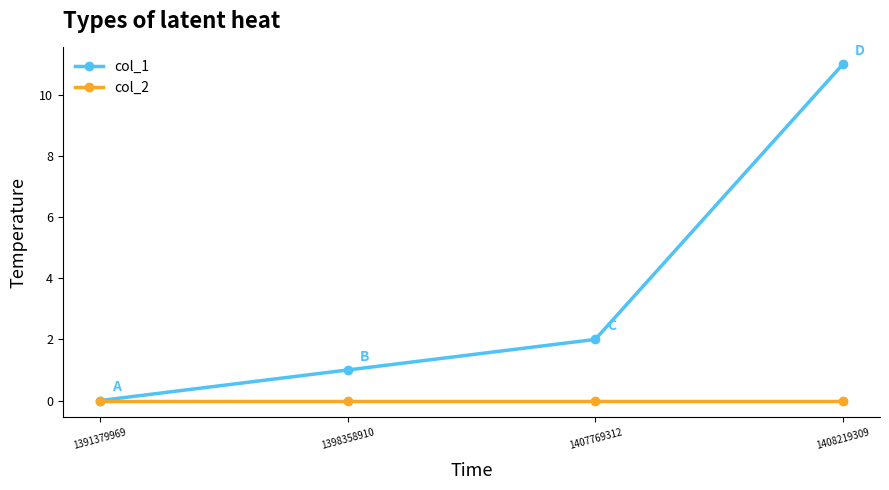

What is the value of the col_1 point at the 3rd from the left?

2